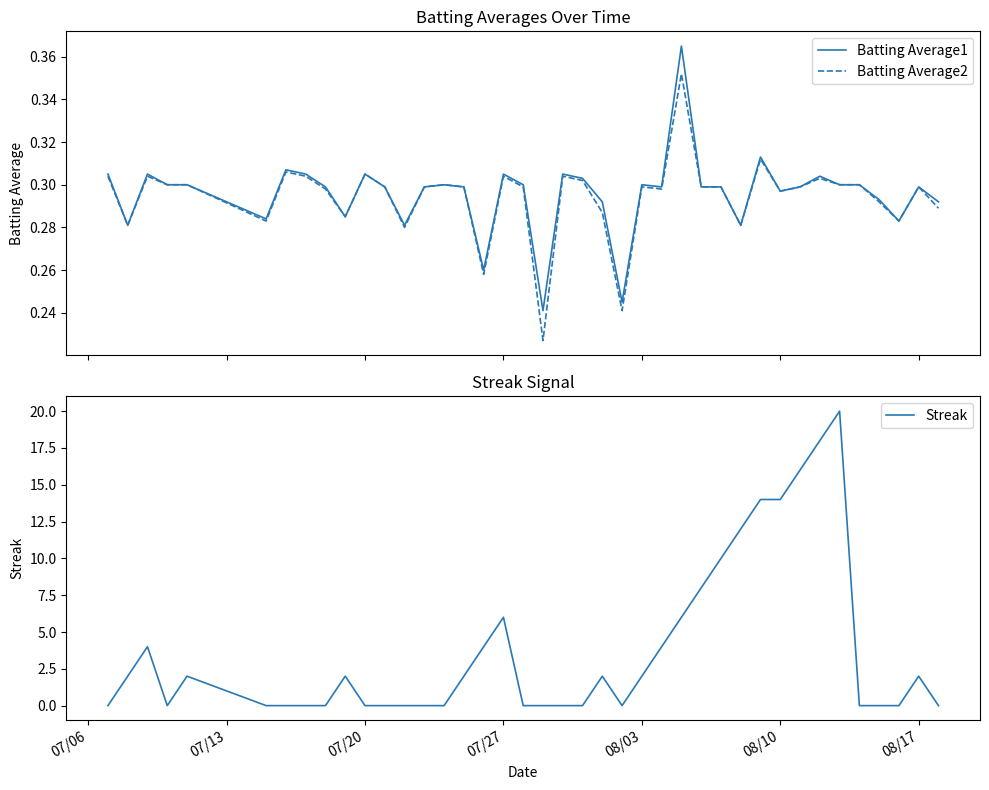

The value of Streak at 07/20 is 0. True or false?

True